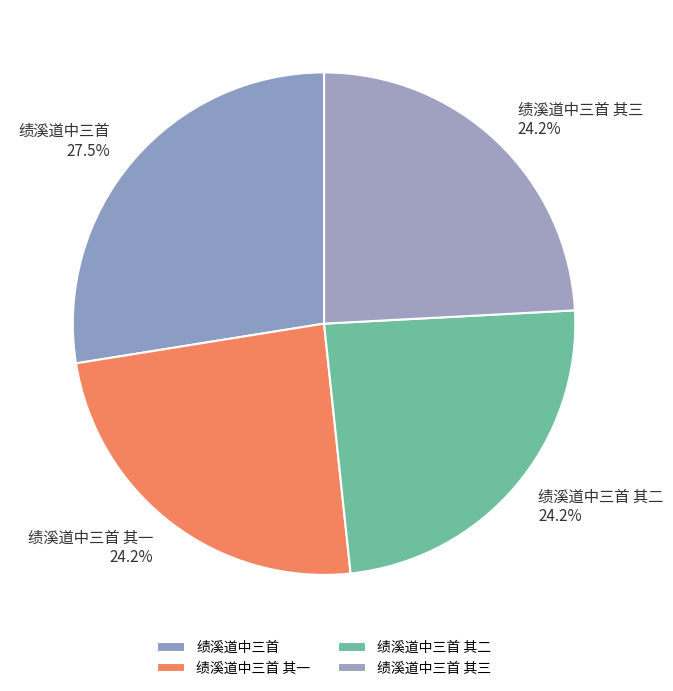

Approximately how many times larger is the value at 绩溪道中三首 其一 compared to 绩溪道中三首 其二?

1.0